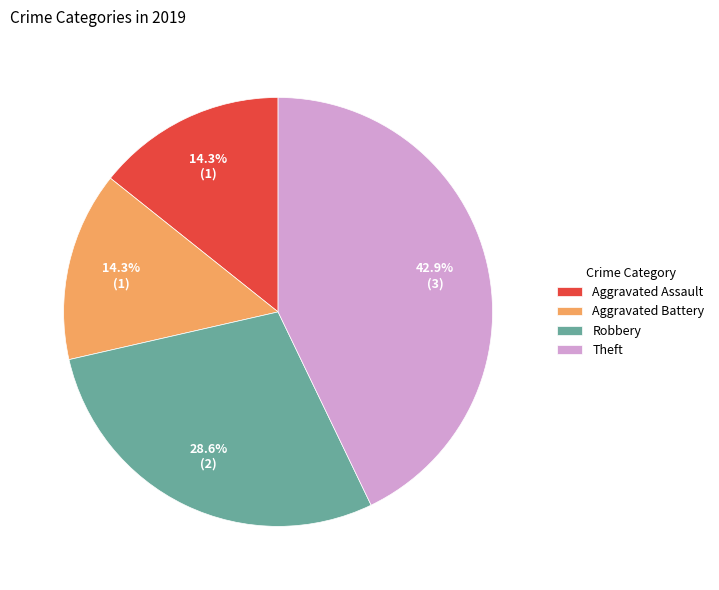

What percentage do Aggravated Assault and Aggravated Battery together represent?

28.6%